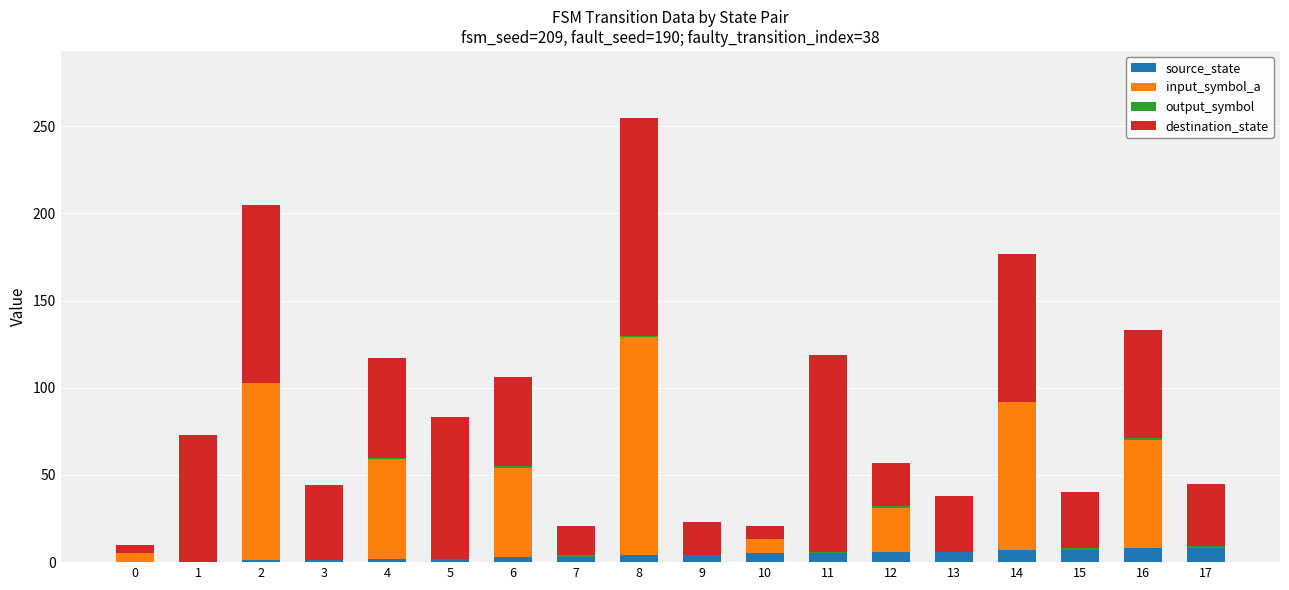

Which category has the highest value in the source_state series?

16